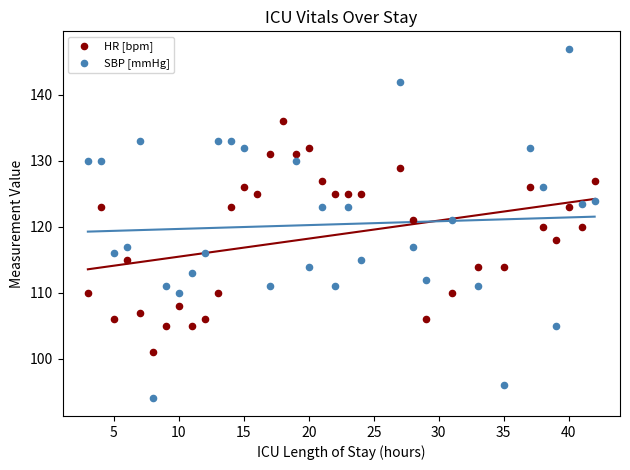

Which series contains the highest Y value?

SBP [mmHg]